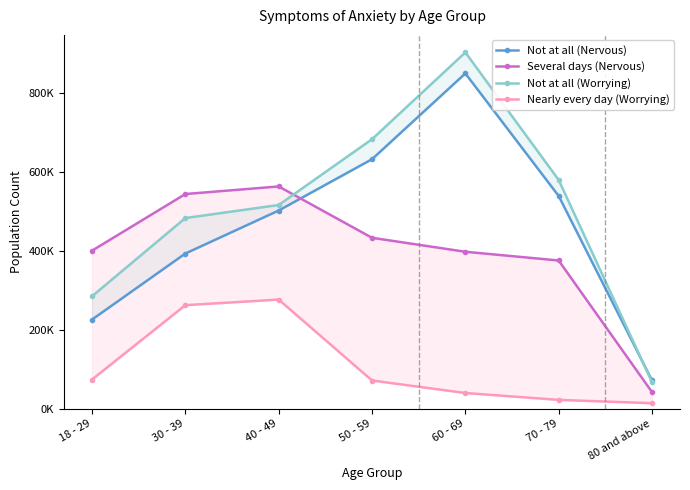

Reading right to left, transcribe all the data shown in this chart.

Not at all (Nervous): 71352	539052	849833	632281	502163	393146	225687
Several days (Nervous): 41797	375450	397588	433011	563216	543997	400365
Not at all (Worrying): 67044	579731	903063	682974	516188	483093	284804
Nearly every day (Worrying): 13595	22045	39450	71131	276384	262139	73692